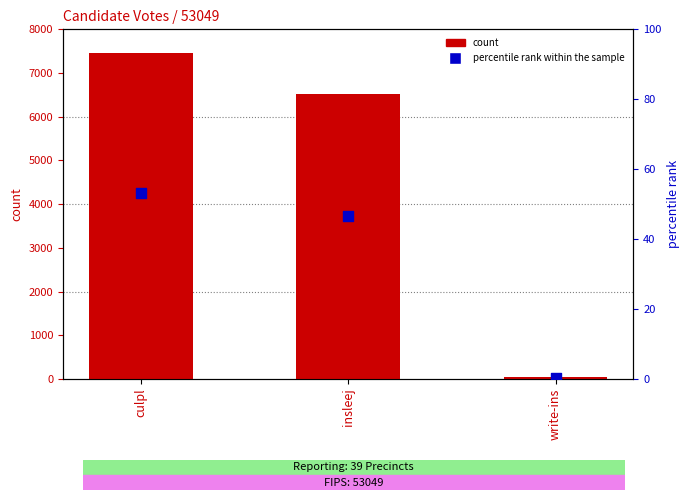

What is the total value across all series at culpl?

7516.2